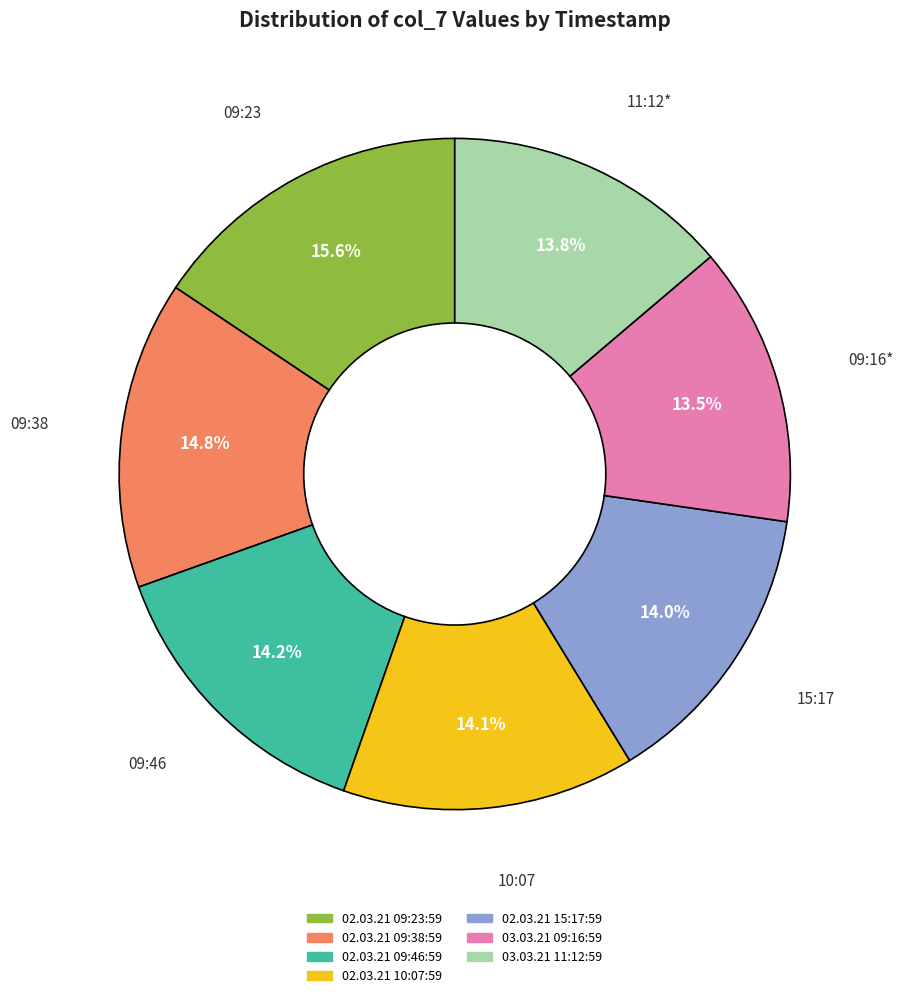

Which category has the biggest portion of the pie?

02.03.21 09:23:59